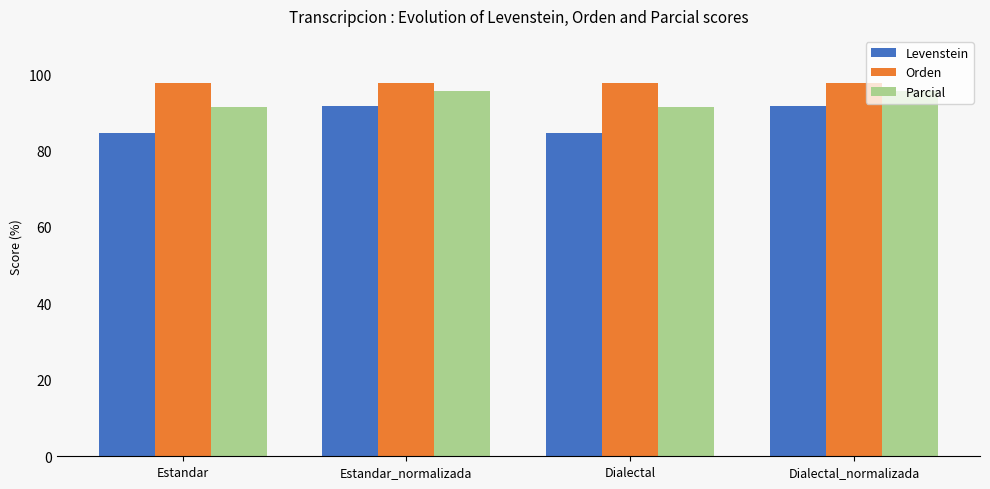

What is the value of the Orden bar at the 4th from the left?

97.8